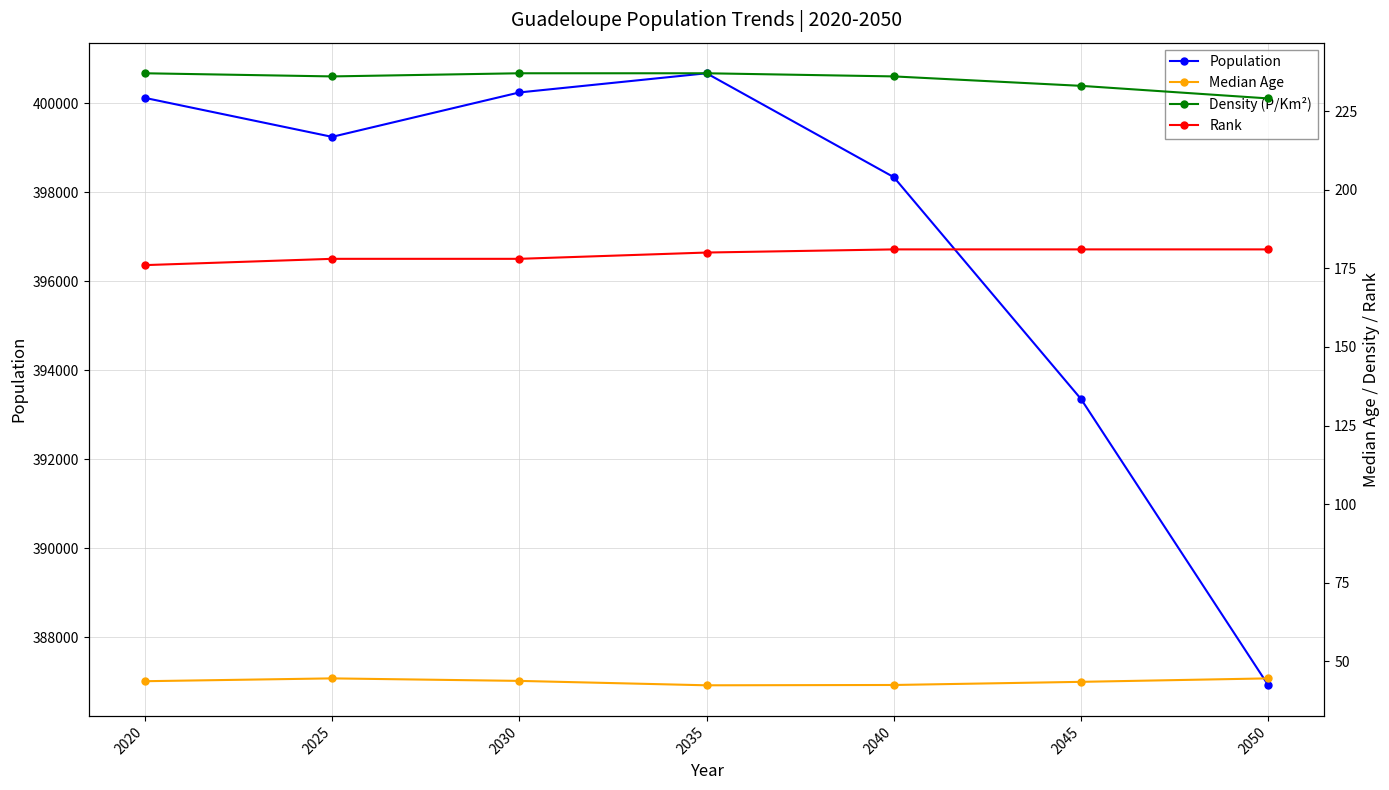

What are all the series names shown in the legend?

Population, Median Age, Density (P/Km²), Rank